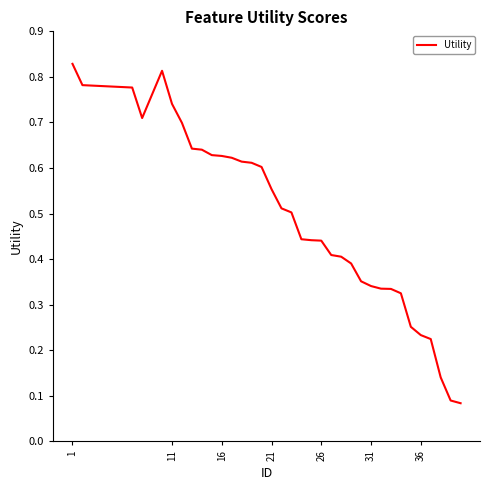

Does the chart display data point markers on the line(s)?

No